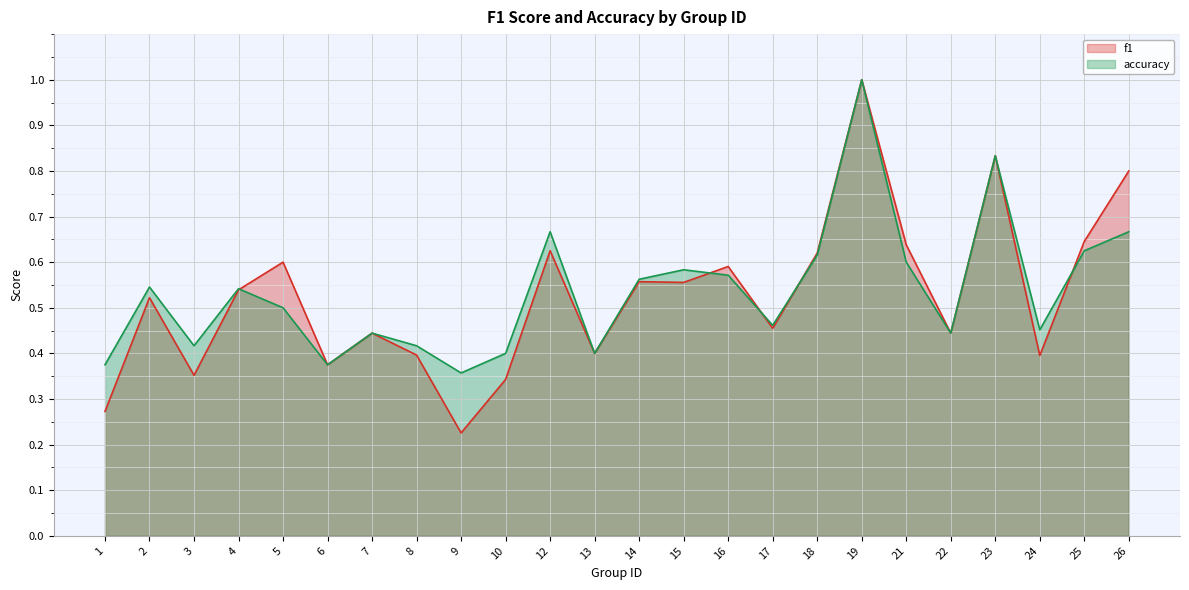

Where do f1 and accuracy first cross each other?

4 and 5